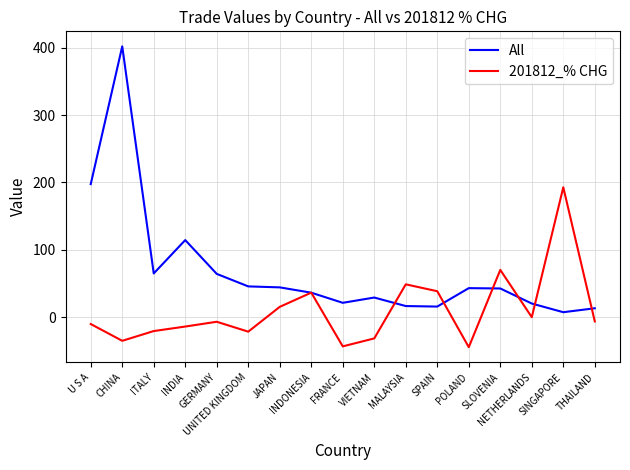

Which series has the largest total across all categories?

All